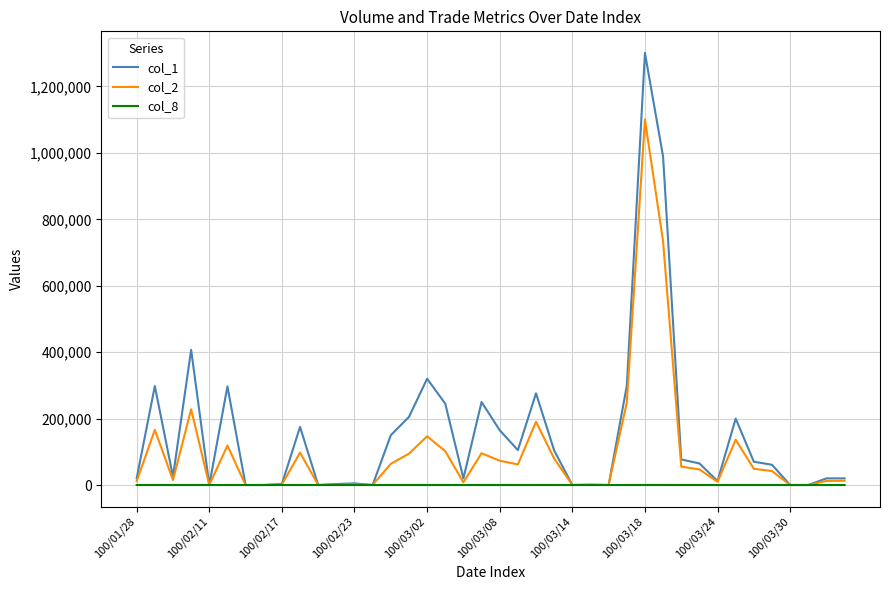

List the series in order of their overall mean, lowest first.

col_8, col_2, col_1